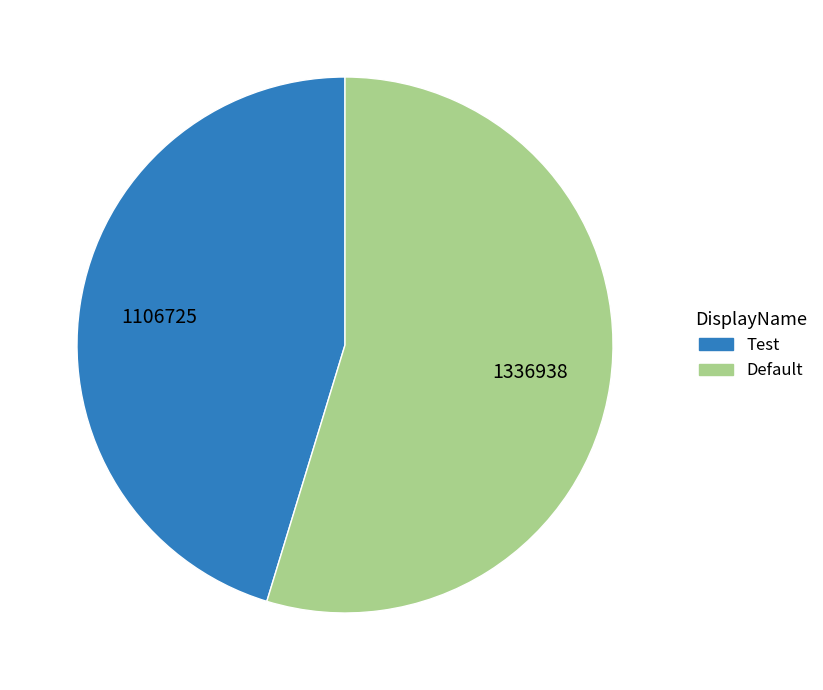

Approximately how many times larger is the value at Test compared to Default?

0.8